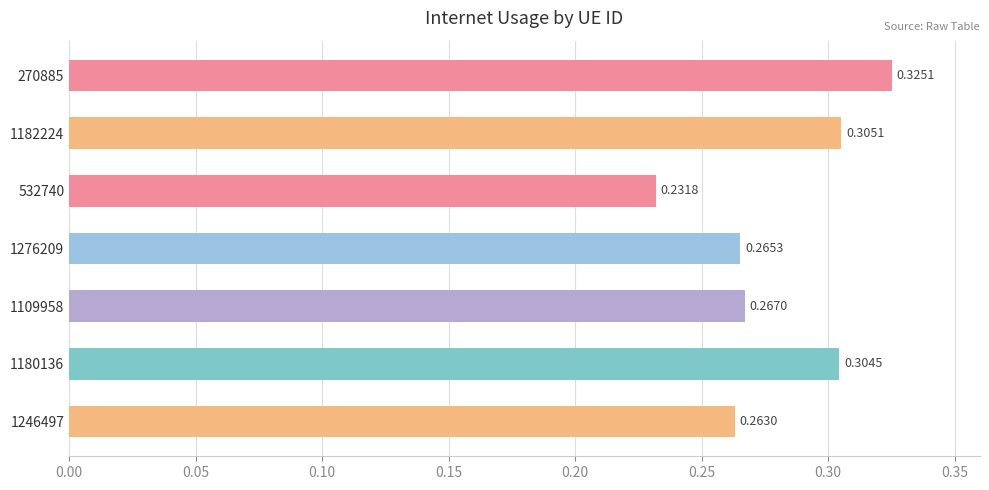

Rank the categories by value from highest to lowest.

270885, 1182224, 1180136, 1109958, 1276209, 1246497, 532740